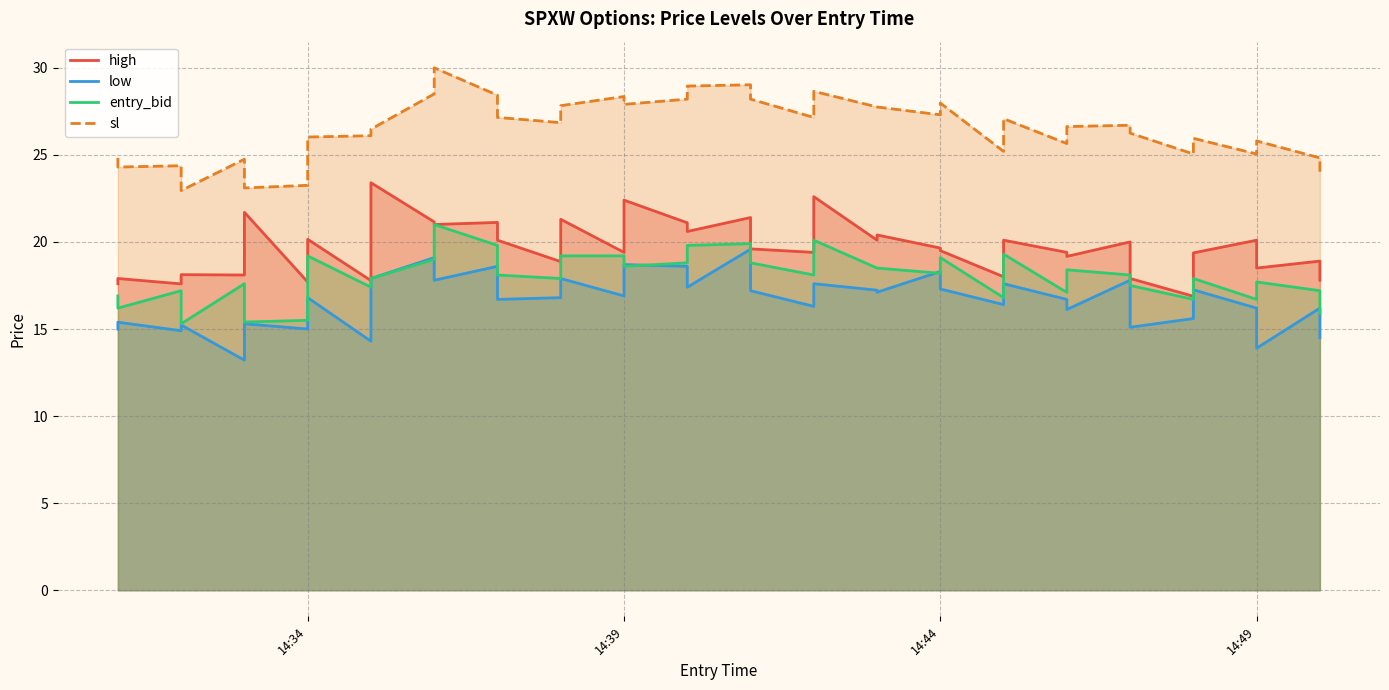

List the series in order of their peak value, lowest first.

low, entry_bid, high, sl